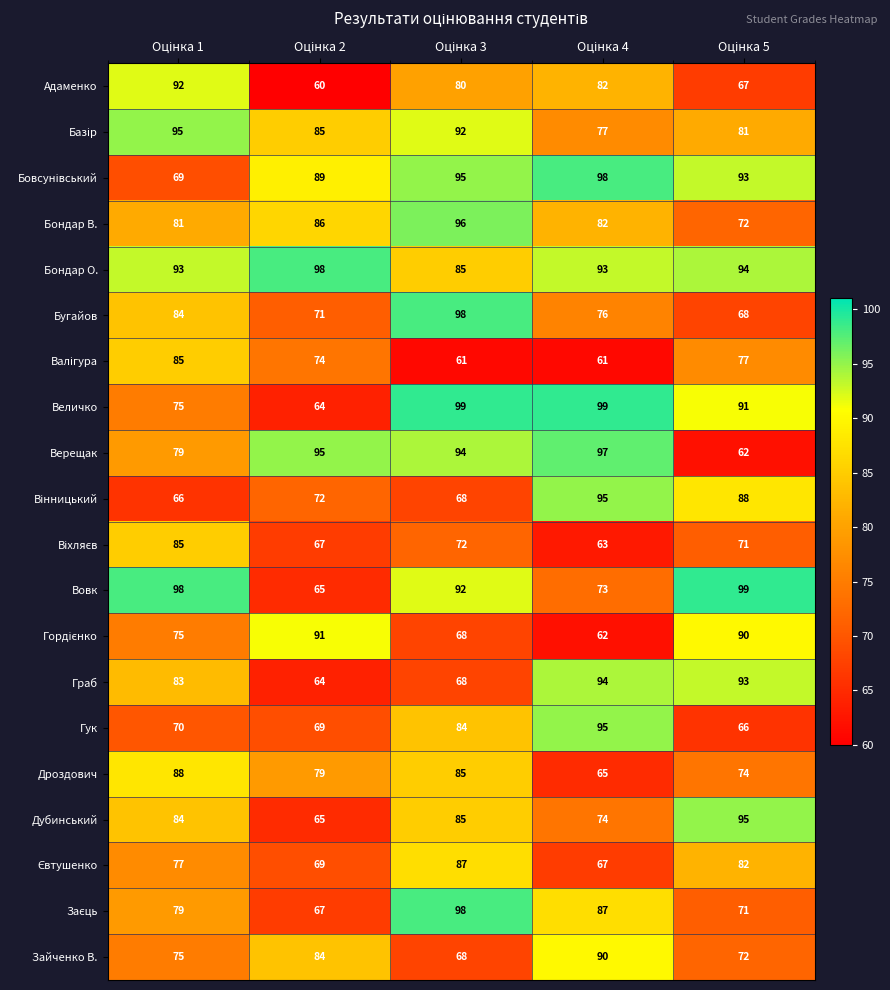

How many values in the Граб series are below 83?

2